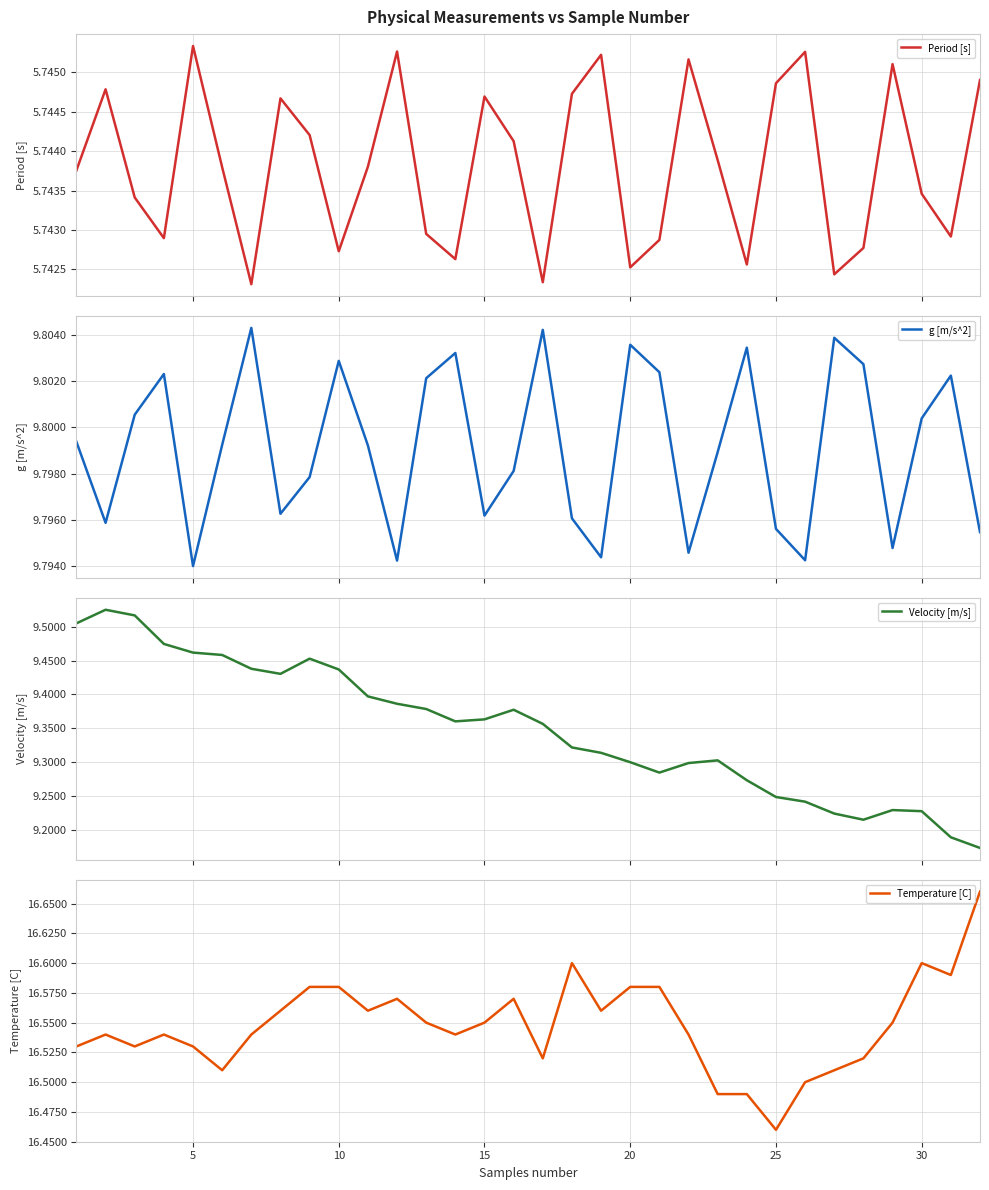

At which label is Temperature [C] closest to 16?

25